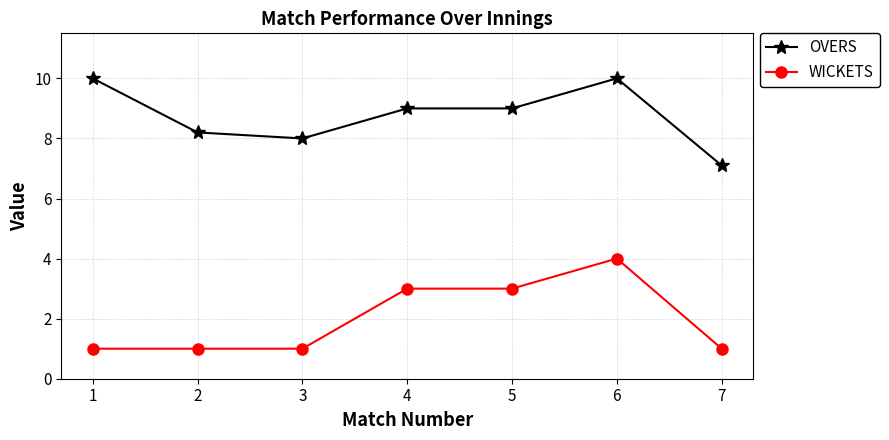

What is the minimum value shown in the chart?

1.0